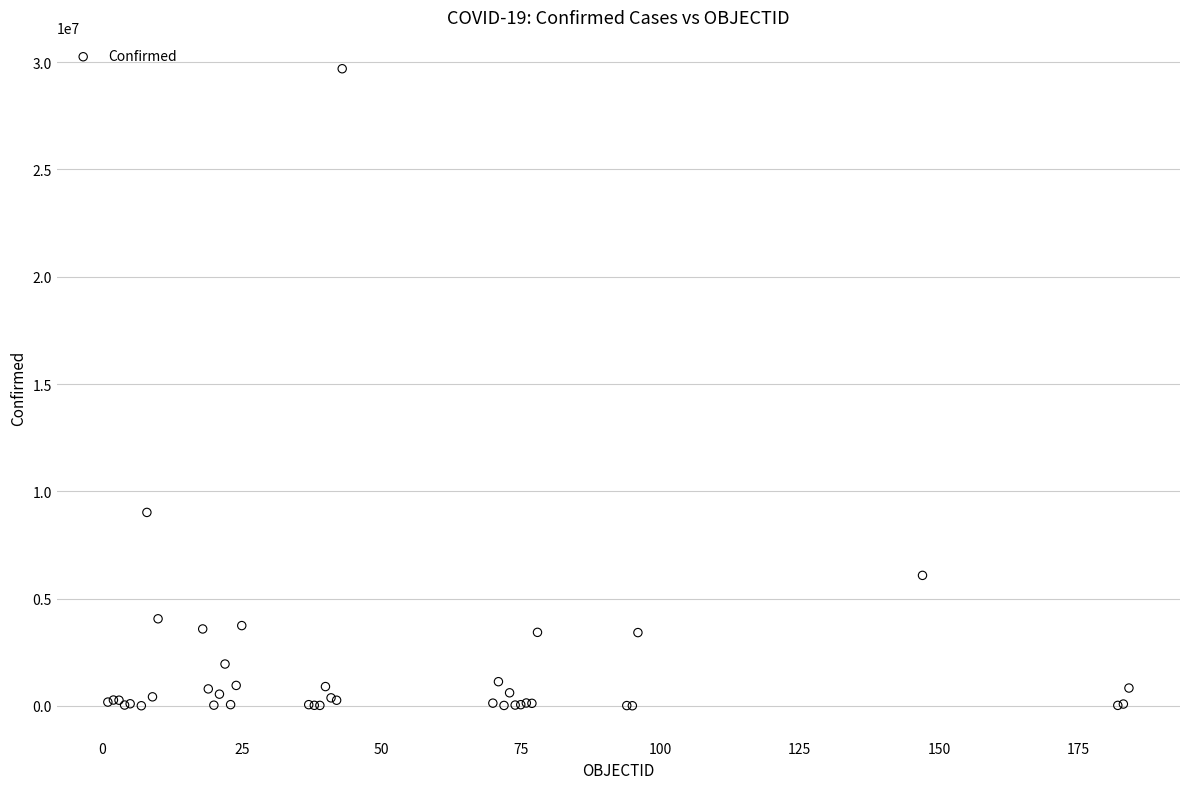

What Y value in the scatter plot is closest to 14849464?

9016057